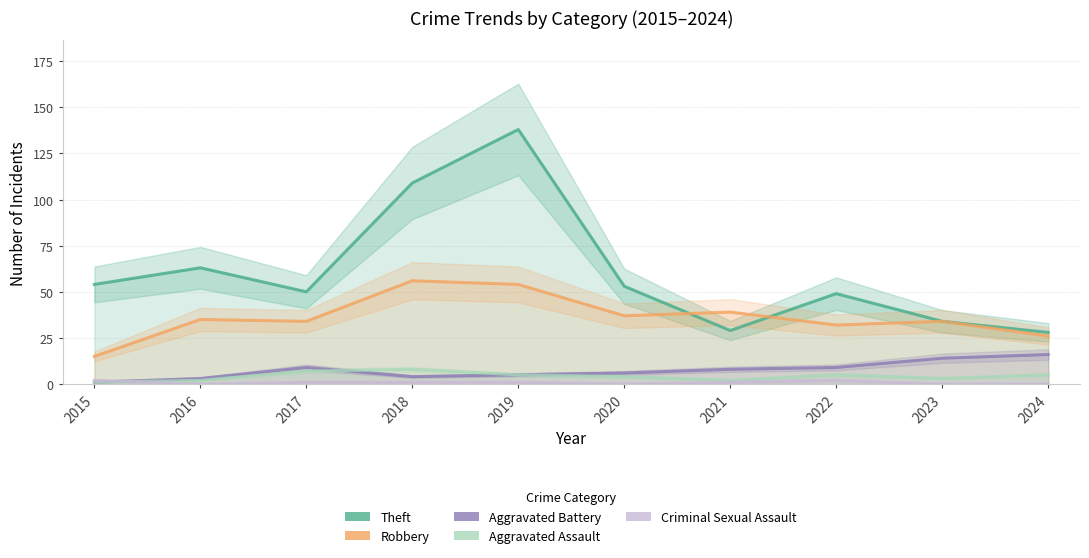

The value of Aggravated Assault at 2022 is 5. True or false?

True